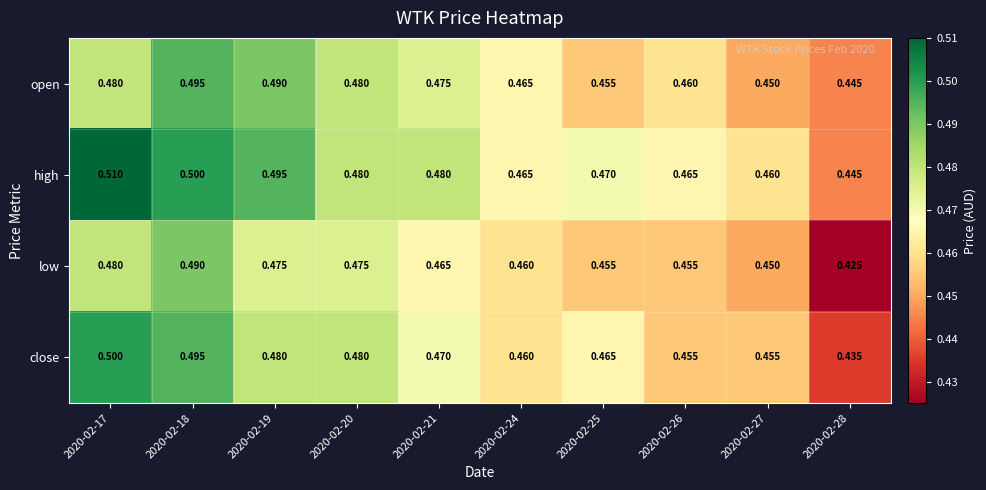

What is the total value across all series at 2020-02-18?

2.0